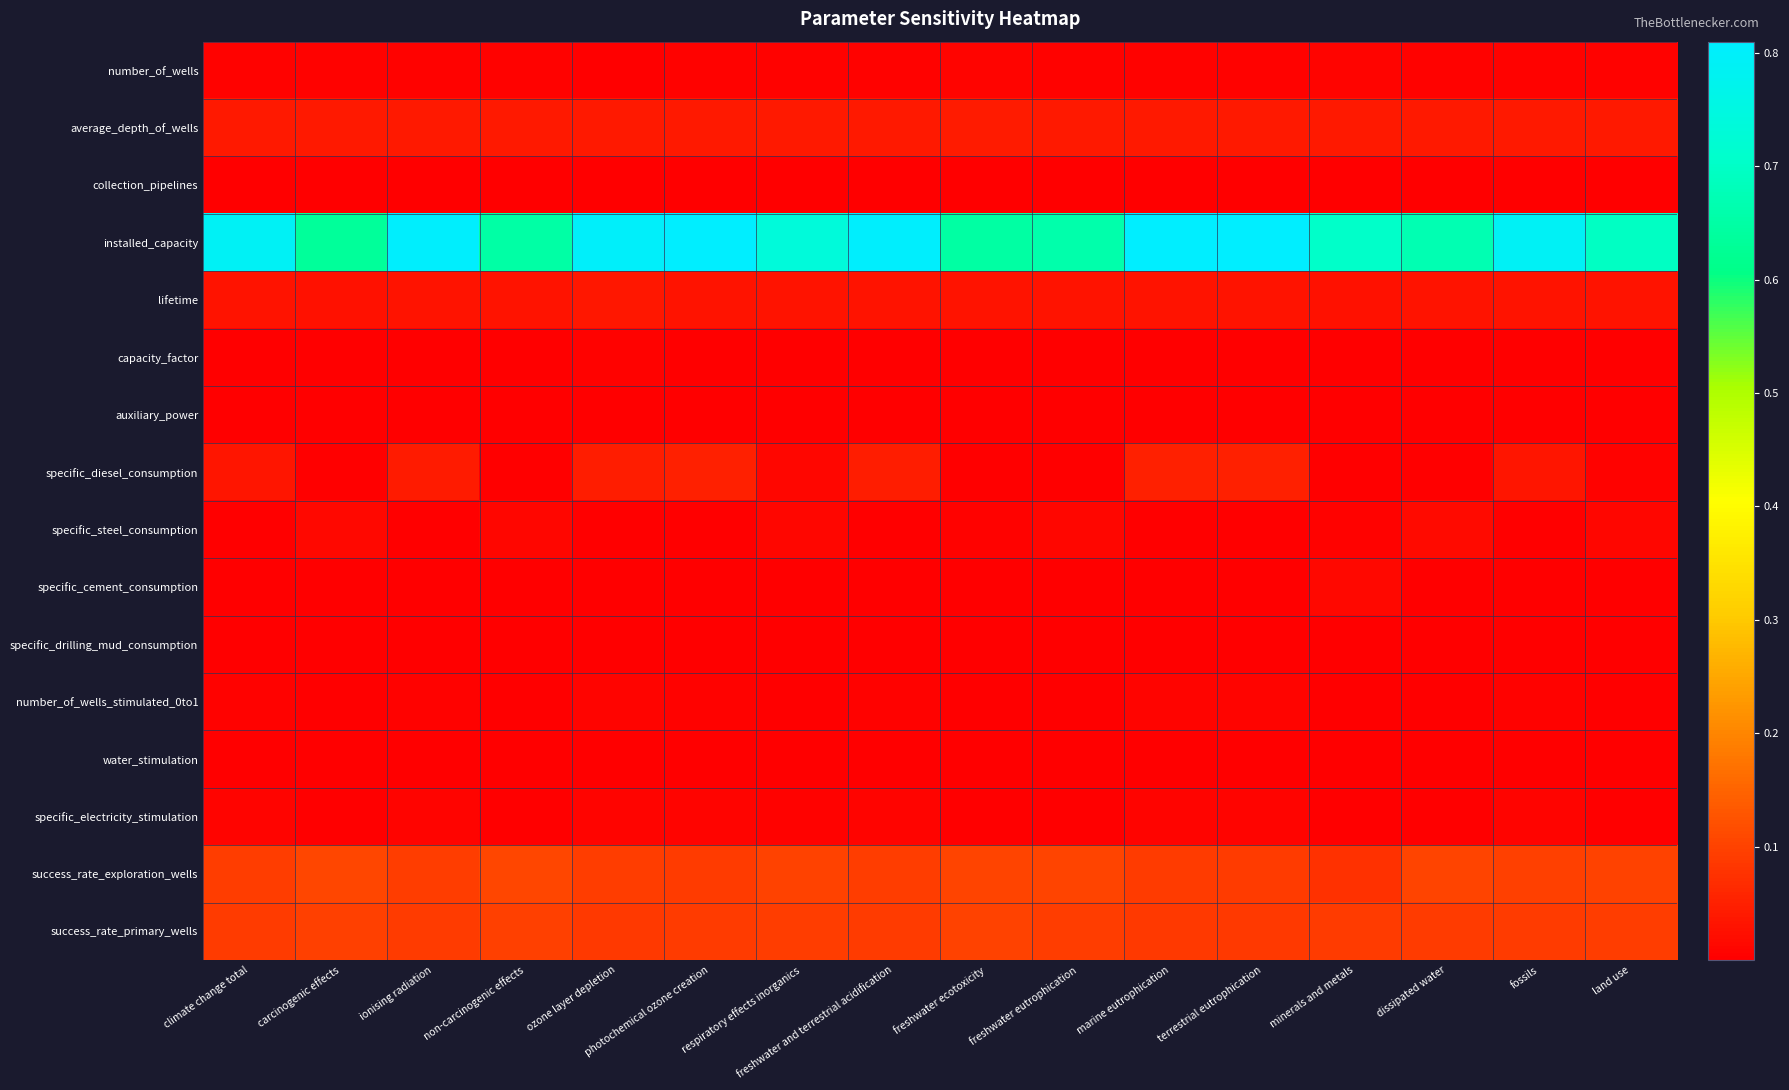

Reading left to right, extract all data points from this chart.

number_of_wells: climate change total=0.0	carcinogenic effects=0.0	ionising radiation=0.0	non-carcinogenic effects=0.0	ozone layer depletion=0.0	photochemical ozone creation=0.0	respiratory effects inorganics=0.0	freshwater and terrestrial acidification=0.0	freshwater ecotoxicity=0.0	freshwater eutrophication=0.0	marine eutrophication=0.0	terrestrial eutrophication=0.0	minerals and metals=0.0	dissipated water=0.0	fossils=0.0	land use=0.0
average_depth_of_wells: climate change total=0.0	carcinogenic effects=0.0	ionising radiation=0.0	non-carcinogenic effects=0.0	ozone layer depletion=0.0	photochemical ozone creation=0.0	respiratory effects inorganics=0.0	freshwater and terrestrial acidification=0.0	freshwater ecotoxicity=0.0	freshwater eutrophication=0.0	marine eutrophication=0.0	terrestrial eutrophication=0.0	minerals and metals=0.0	dissipated water=0.0	fossils=0.0	land use=0.0
collection_pipelines: climate change total=0.0	carcinogenic effects=0.0	ionising radiation=0.0	non-carcinogenic effects=0.0	ozone layer depletion=0.0	photochemical ozone creation=0.0	respiratory effects inorganics=0.0	freshwater and terrestrial acidification=0.0	freshwater ecotoxicity=0.0	freshwater eutrophication=0.0	marine eutrophication=0.0	terrestrial eutrophication=0.0	minerals and metals=0.0	dissipated water=0.0	fossils=0.0	land use=0.0
installed_capacity: climate change total=0.8	carcinogenic effects=0.6	ionising radiation=0.8	non-carcinogenic effects=0.7	ozone layer depletion=0.8	photochemical ozone creation=0.8	respiratory effects inorganics=0.7	freshwater and terrestrial acidification=0.8	freshwater ecotoxicity=0.6	freshwater eutrophication=0.7	marine eutrophication=0.8	terrestrial eutrophication=0.8	minerals and metals=0.7	dissipated water=0.7	fossils=0.8	land use=0.7
lifetime: climate change total=0.0	carcinogenic effects=0.0	ionising radiation=0.0	non-carcinogenic effects=0.0	ozone layer depletion=0.0	photochemical ozone creation=0.0	respiratory effects inorganics=0.0	freshwater and terrestrial acidification=0.0	freshwater ecotoxicity=0.0	freshwater eutrophication=0.0	marine eutrophication=0.0	terrestrial eutrophication=0.0	minerals and metals=0.0	dissipated water=0.0	fossils=0.0	land use=0.0
capacity_factor: climate change total=0.0	carcinogenic effects=0.0	ionising radiation=0.0	non-carcinogenic effects=0.0	ozone layer depletion=0.0	photochemical ozone creation=0.0	respiratory effects inorganics=0.0	freshwater and terrestrial acidification=0.0	freshwater ecotoxicity=0.0	freshwater eutrophication=0.0	marine eutrophication=0.0	terrestrial eutrophication=0.0	minerals and metals=0.0	dissipated water=0.0	fossils=0.0	land use=0.0
auxiliary_power: climate change total=0.0	carcinogenic effects=0.0	ionising radiation=0.0	non-carcinogenic effects=0.0	ozone layer depletion=0.0	photochemical ozone creation=0.0	respiratory effects inorganics=0.0	freshwater and terrestrial acidification=0.0	freshwater ecotoxicity=0.0	freshwater eutrophication=0.0	marine eutrophication=0.0	terrestrial eutrophication=0.0	minerals and metals=0.0	dissipated water=0.0	fossils=0.0	land use=0.0
specific_diesel_consumption: climate change total=0.0	carcinogenic effects=0.0	ionising radiation=0.0	non-carcinogenic effects=0.0	ozone layer depletion=0.0	photochemical ozone creation=0.0	respiratory effects inorganics=0.0	freshwater and terrestrial acidification=0.0	freshwater ecotoxicity=0.0	freshwater eutrophication=0.0	marine eutrophication=0.0	terrestrial eutrophication=0.1	minerals and metals=0.0	dissipated water=0.0	fossils=0.0	land use=0.0
specific_steel_consumption: climate change total=0.0	carcinogenic effects=0.0	ionising radiation=0.0	non-carcinogenic effects=0.0	ozone layer depletion=0.0	photochemical ozone creation=0.0	respiratory effects inorganics=0.0	freshwater and terrestrial acidification=0.0	freshwater ecotoxicity=0.0	freshwater eutrophication=0.0	marine eutrophication=0.0	terrestrial eutrophication=0.0	minerals and metals=0.0	dissipated water=0.0	fossils=0.0	land use=0.0
specific_cement_consumption: climate change total=0.0	carcinogenic effects=0.0	ionising radiation=0.0	non-carcinogenic effects=0.0	ozone layer depletion=0.0	photochemical ozone creation=0.0	respiratory effects inorganics=0.0	freshwater and terrestrial acidification=0.0	freshwater ecotoxicity=0.0	freshwater eutrophication=0.0	marine eutrophication=0.0	terrestrial eutrophication=0.0	minerals and metals=0.0	dissipated water=0.0	fossils=0.0	land use=0.0
specific_drilling_mud_consumption: climate change total=0.0	carcinogenic effects=0.0	ionising radiation=0.0	non-carcinogenic effects=0.0	ozone layer depletion=0.0	photochemical ozone creation=0.0	respiratory effects inorganics=0.0	freshwater and terrestrial acidification=0.0	freshwater ecotoxicity=0.0	freshwater eutrophication=0.0	marine eutrophication=0.0	terrestrial eutrophication=0.0	minerals and metals=0.0	dissipated water=0.0	fossils=0.0	land use=0.0
number_of_wells_stimulated_0to1: climate change total=0.0	carcinogenic effects=0.0	ionising radiation=0.0	non-carcinogenic effects=0.0	ozone layer depletion=0.0	photochemical ozone creation=0.0	respiratory effects inorganics=0.0	freshwater and terrestrial acidification=0.0	freshwater ecotoxicity=0.0	freshwater eutrophication=0.0	marine eutrophication=0.0	terrestrial eutrophication=0.0	minerals and metals=0.0	dissipated water=0.0	fossils=0.0	land use=0.0
water_stimulation: climate change total=0.0	carcinogenic effects=0.0	ionising radiation=0.0	non-carcinogenic effects=0.0	ozone layer depletion=0.0	photochemical ozone creation=0.0	respiratory effects inorganics=0.0	freshwater and terrestrial acidification=0.0	freshwater ecotoxicity=0.0	freshwater eutrophication=0.0	marine eutrophication=0.0	terrestrial eutrophication=0.0	minerals and metals=0.0	dissipated water=0.0	fossils=0.0	land use=0.0
specific_electricity_stimulation: climate change total=0.0	carcinogenic effects=0.0	ionising radiation=0.0	non-carcinogenic effects=0.0	ozone layer depletion=0.0	photochemical ozone creation=0.0	respiratory effects inorganics=0.0	freshwater and terrestrial acidification=0.0	freshwater ecotoxicity=0.0	freshwater eutrophication=0.0	marine eutrophication=0.0	terrestrial eutrophication=0.0	minerals and metals=0.0	dissipated water=0.0	fossils=0.0	land use=0.0
success_rate_exploration_wells: climate change total=0.1	carcinogenic effects=0.1	ionising radiation=0.1	non-carcinogenic effects=0.1	ozone layer depletion=0.1	photochemical ozone creation=0.1	respiratory effects inorganics=0.1	freshwater and terrestrial acidification=0.1	freshwater ecotoxicity=0.1	freshwater eutrophication=0.1	marine eutrophication=0.1	terrestrial eutrophication=0.1	minerals and metals=0.1	dissipated water=0.1	fossils=0.1	land use=0.1
success_rate_primary_wells: climate change total=0.1	carcinogenic effects=0.1	ionising radiation=0.1	non-carcinogenic effects=0.1	ozone layer depletion=0.1	photochemical ozone creation=0.1	respiratory effects inorganics=0.1	freshwater and terrestrial acidification=0.1	freshwater ecotoxicity=0.1	freshwater eutrophication=0.1	marine eutrophication=0.1	terrestrial eutrophication=0.1	minerals and metals=0.1	dissipated water=0.1	fossils=0.1	land use=0.1